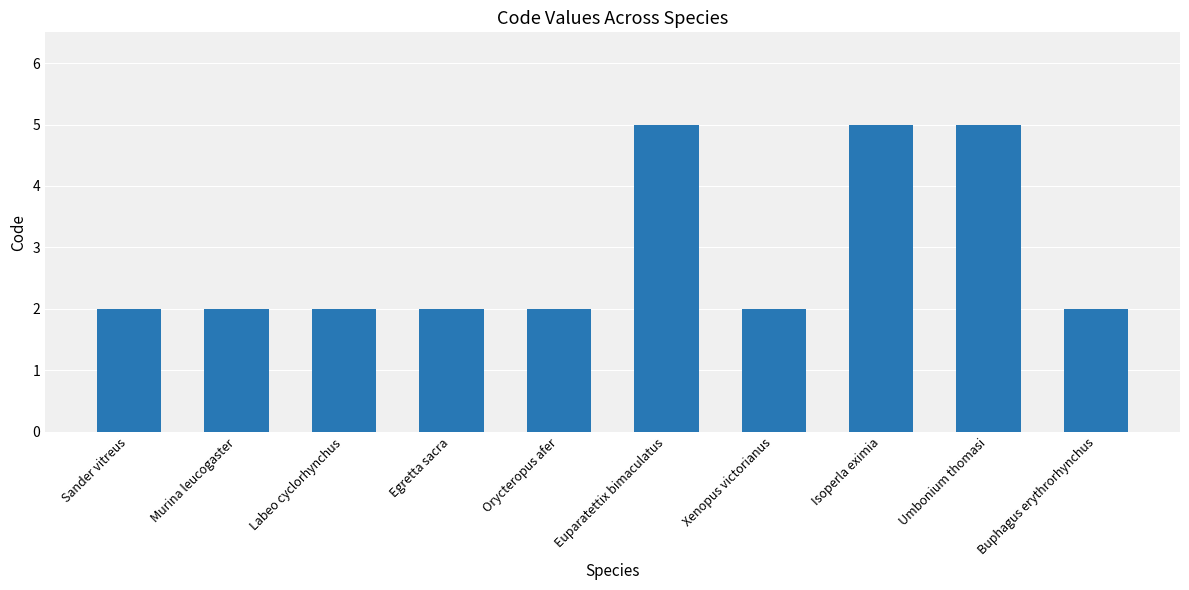

Are the bars grouped side by side (vs. stacked)?

No